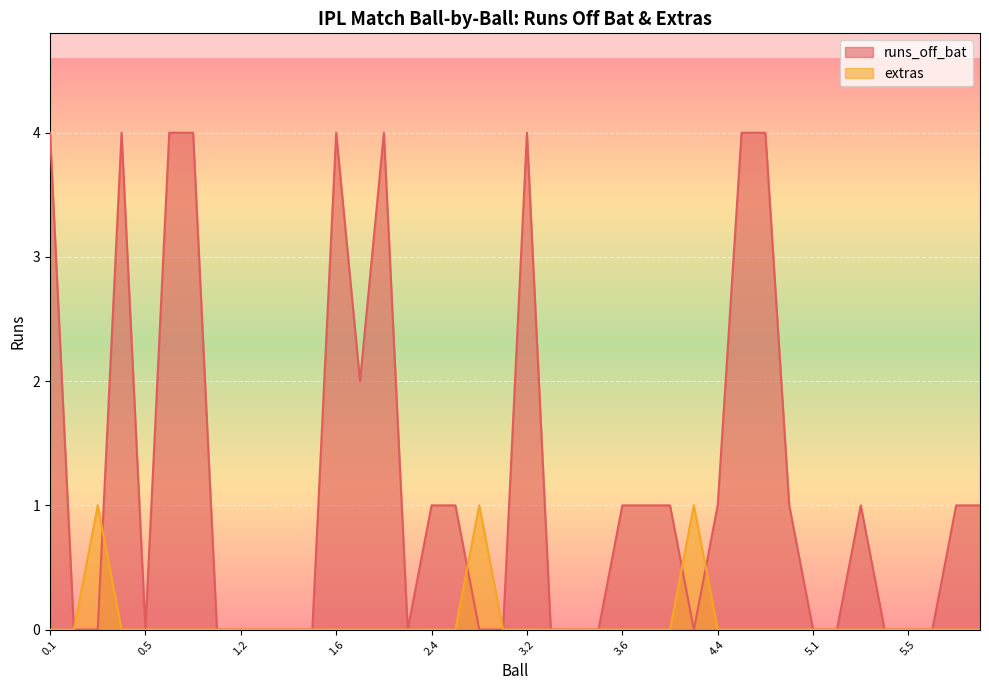

What are all the series names shown in the legend?

runs_off_bat, extras